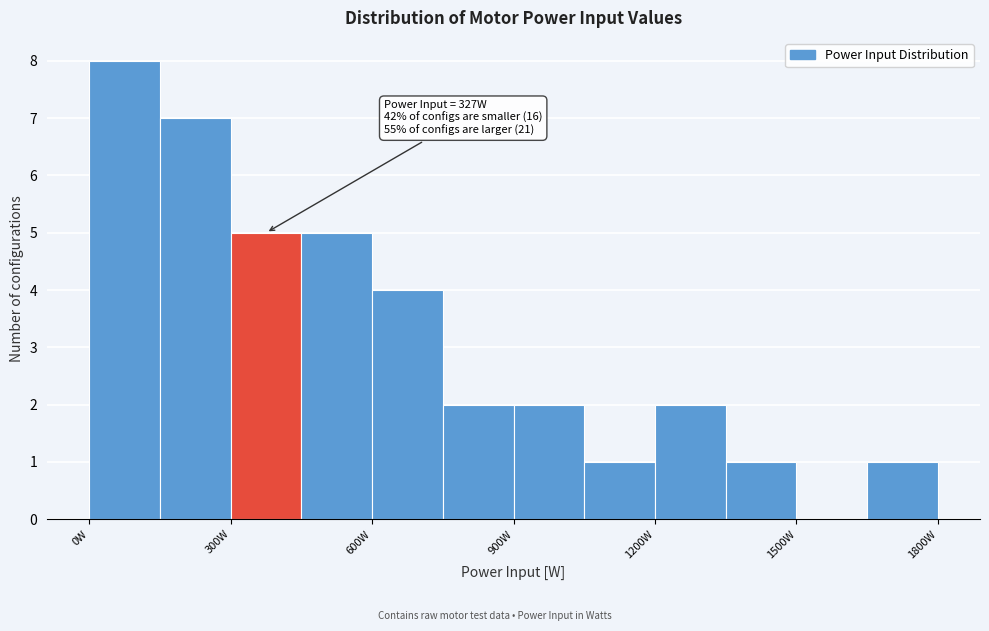

Around what value on the x-axis is the tallest bar? Give the approximate position of its centre, as read against the axis.

100